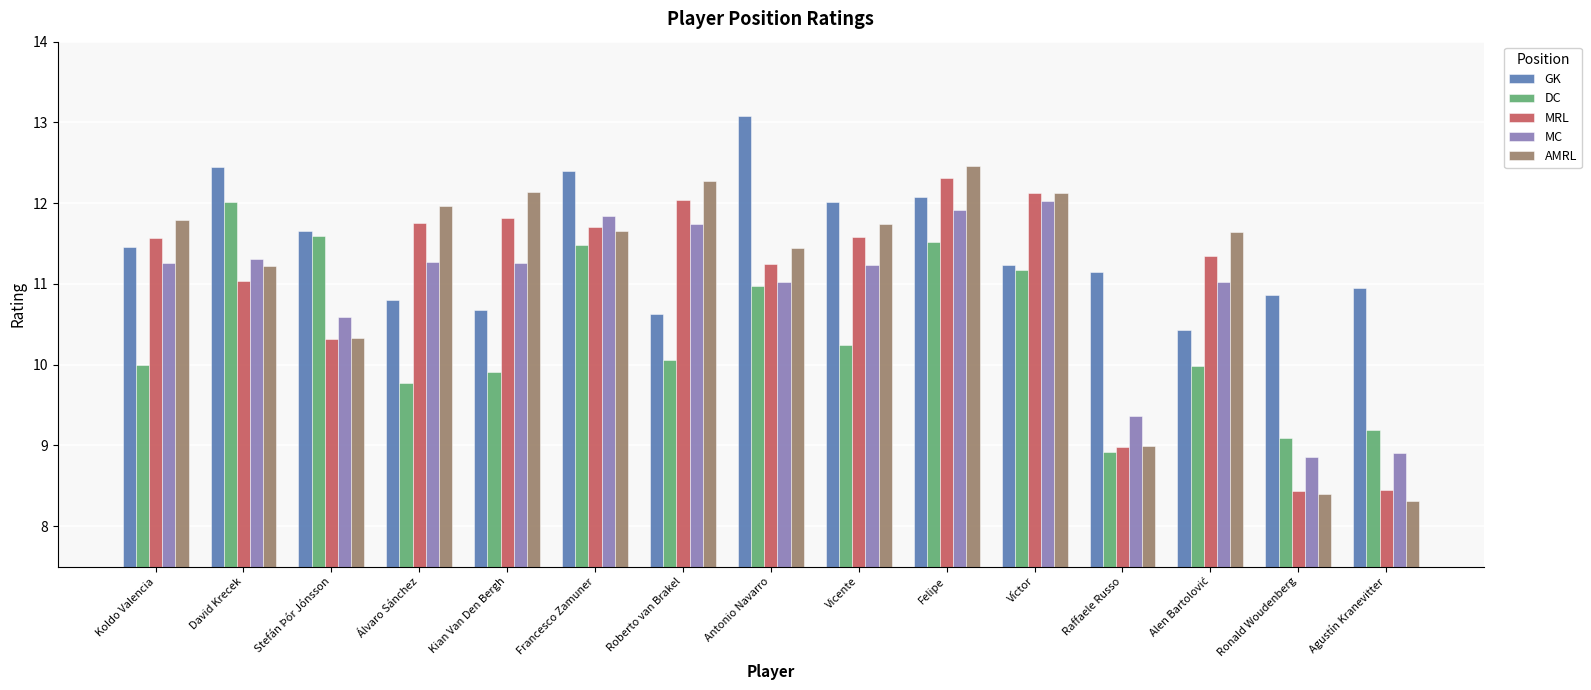

What is the difference between the GK values at Raffaele Russo and Koldo Valencia?

0.3